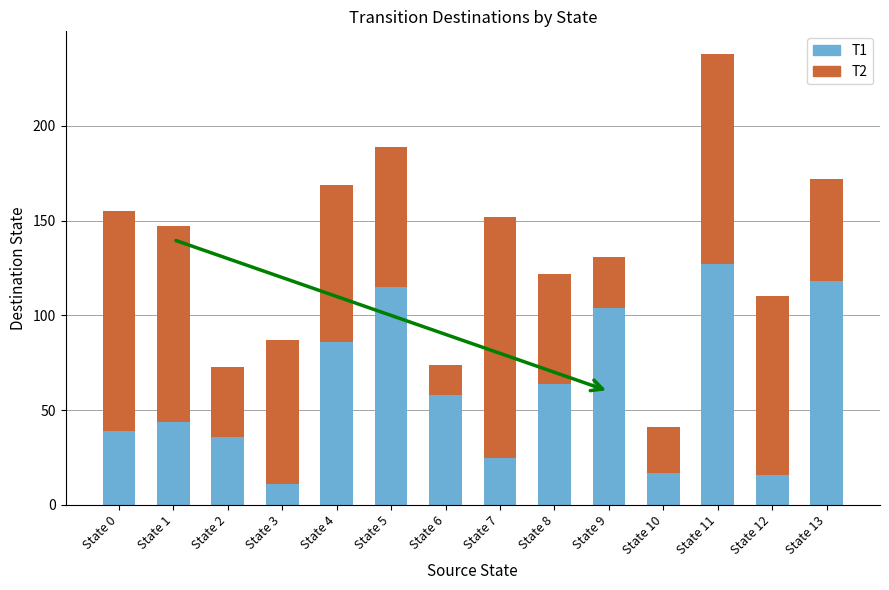

Does the chart contain stacked bars?

Yes